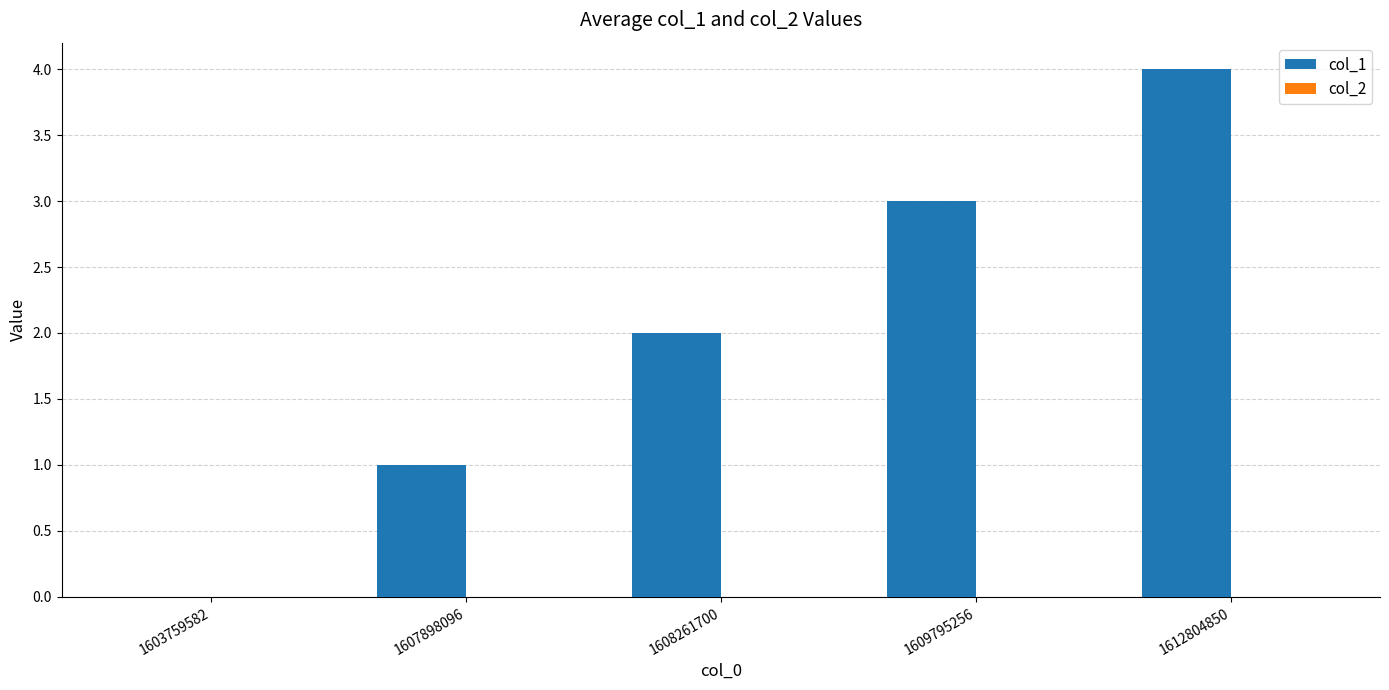

Which label corresponds to the largest value in the chart?

1612804850